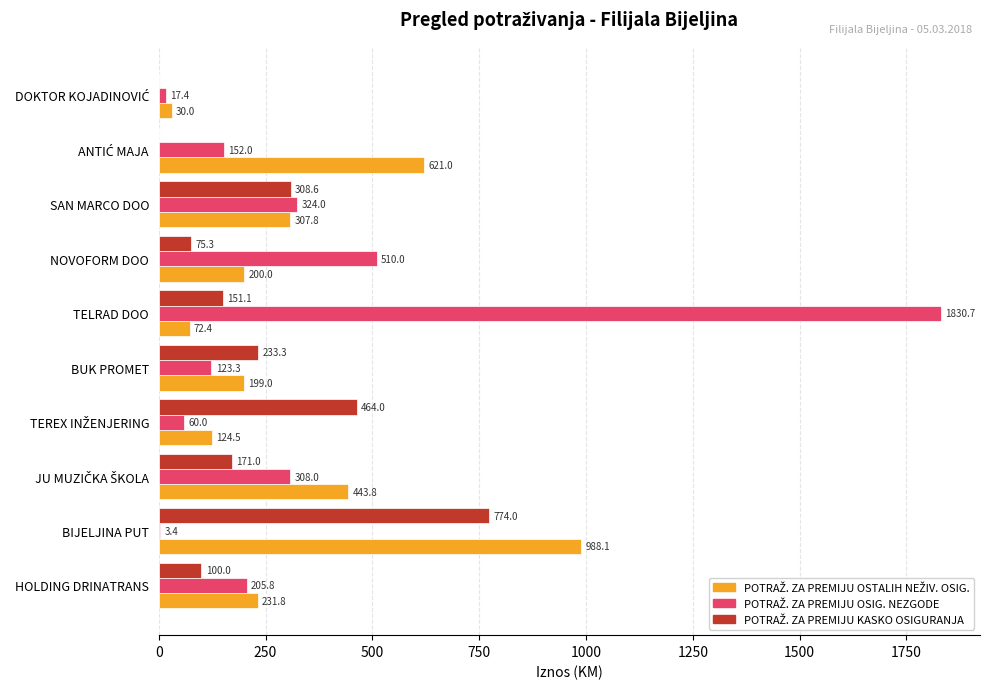

At which category is the sum across all series the highest?

TELRAD DOO